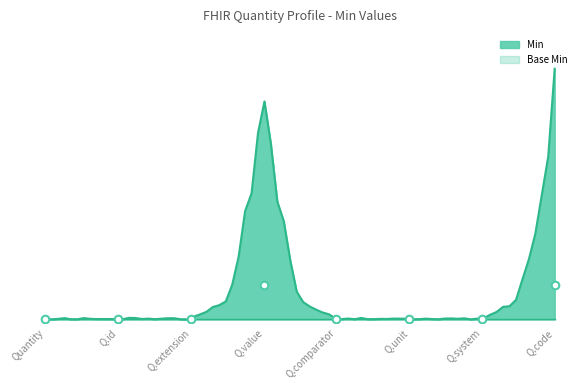

Between Q.code and Quantity, which is larger?

Q.code